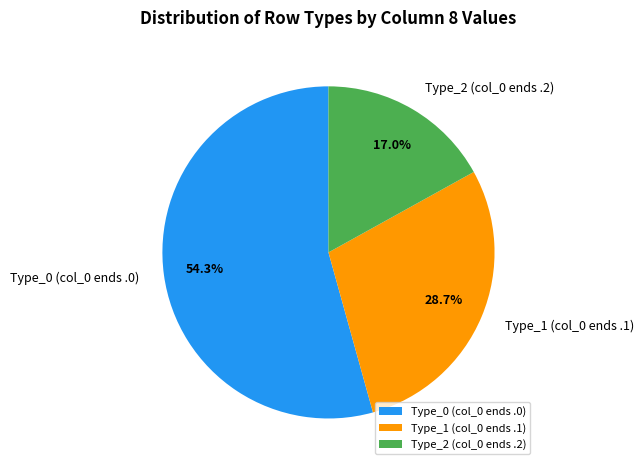

Which slice is the largest?

Type_0 (col_0 ends .0)